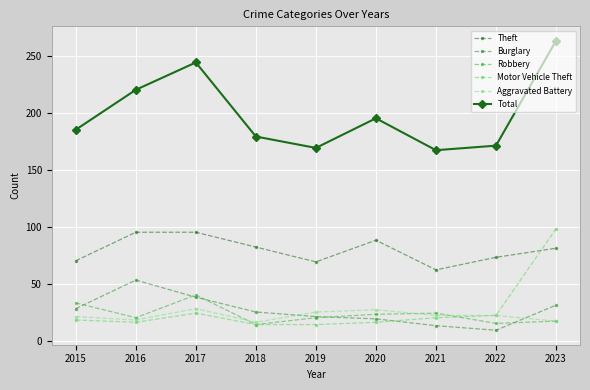

Which series has the largest total across all categories?

Total